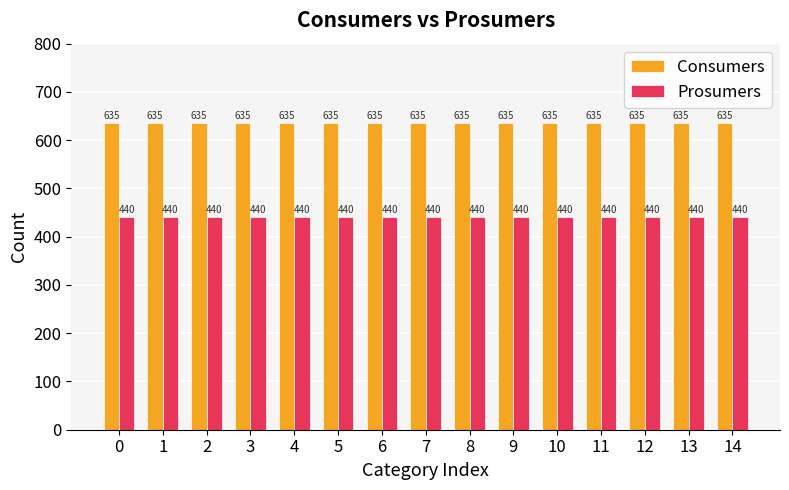

True or false: Consumers has a value of 635 at 9.

True